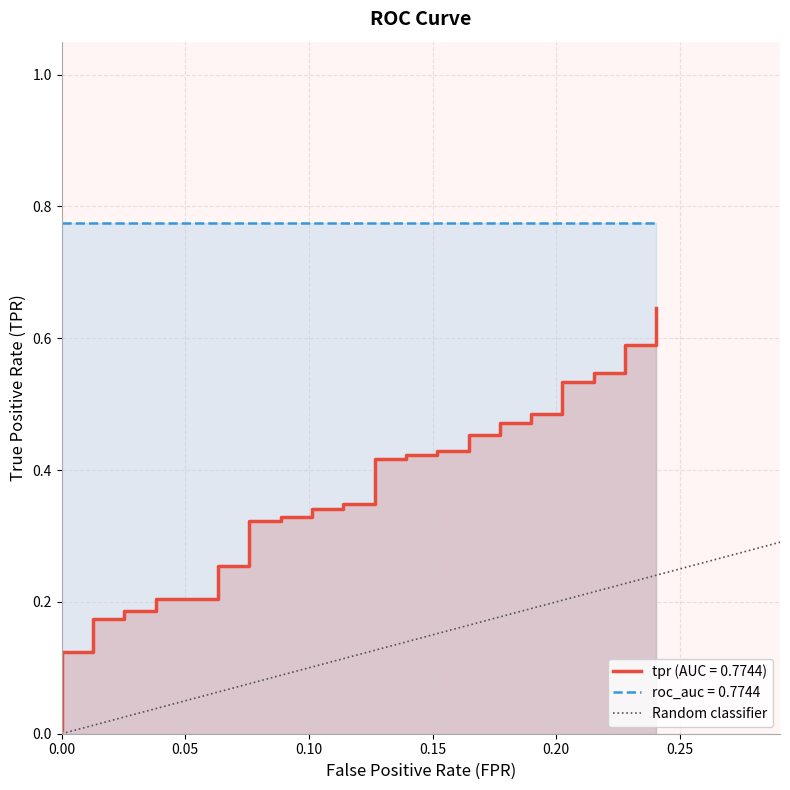

What is the sum of all values?

1